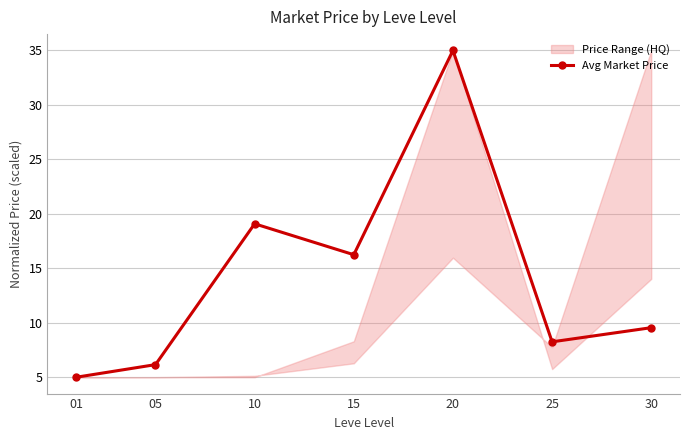

Reading left to right, list all the values displayed in this chart.

5.0	6.2	19.1	16.2	35.0	8.3	9.6